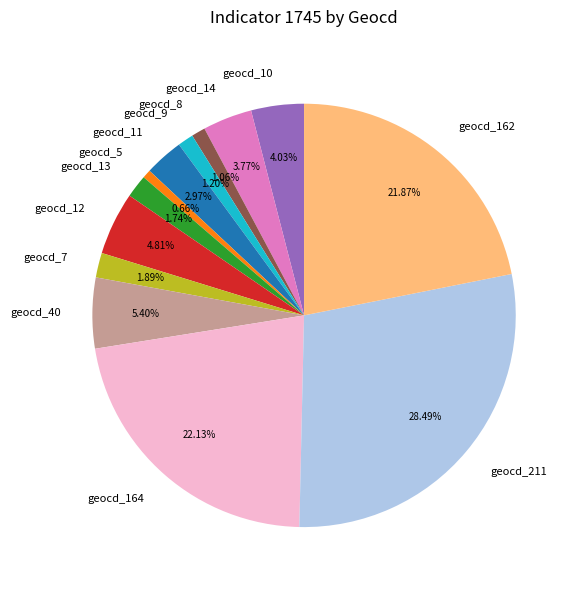

Is the sum of geocd_9 and geocd_7 greater than half?

No